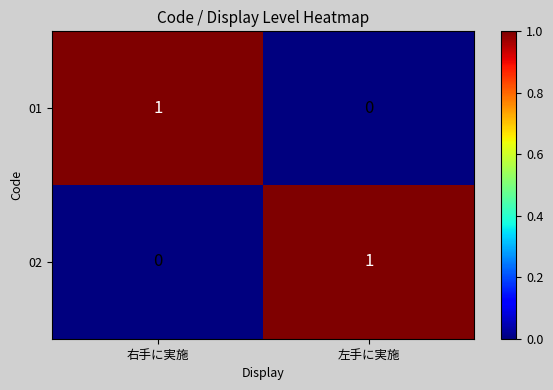

Reading left to right, list all the values displayed in this chart.

01: 右手に実施=1	左手に実施=0
02: 右手に実施=0	左手に実施=1